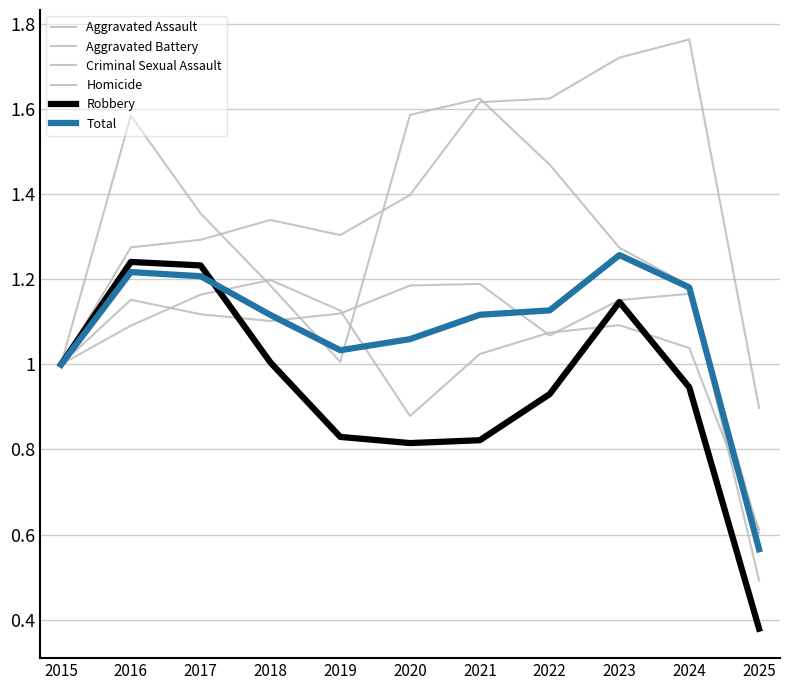

Which series has the largest total across all categories?

Aggravated Assault